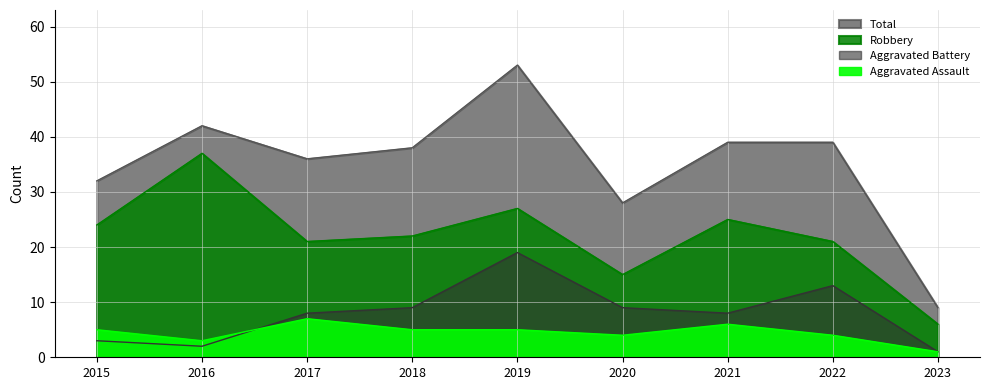

True or false: Aggravated Assault and Robbery intersect in this chart.

False